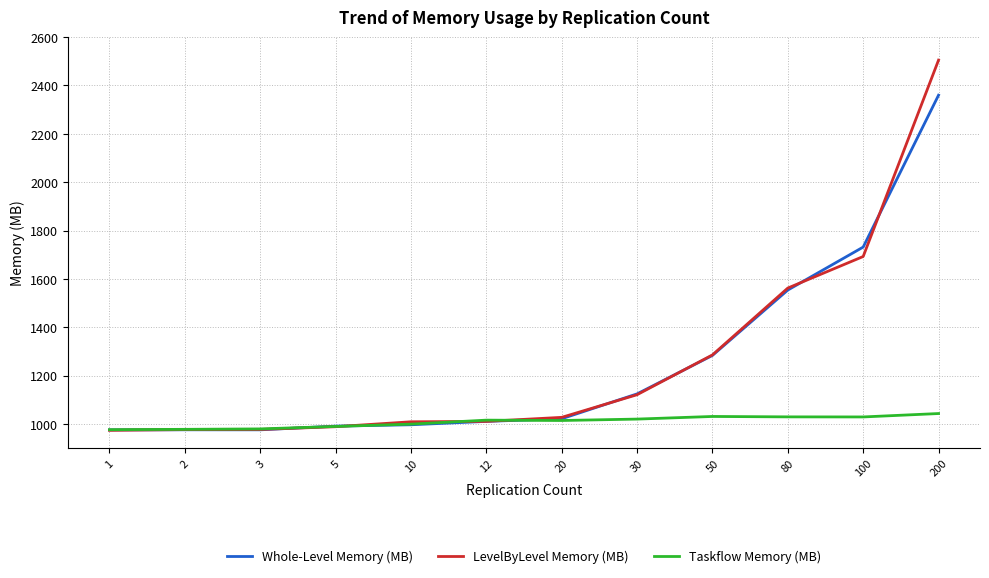

Where is Whole-Level Memory (MB) nearest to the value 1667?

100